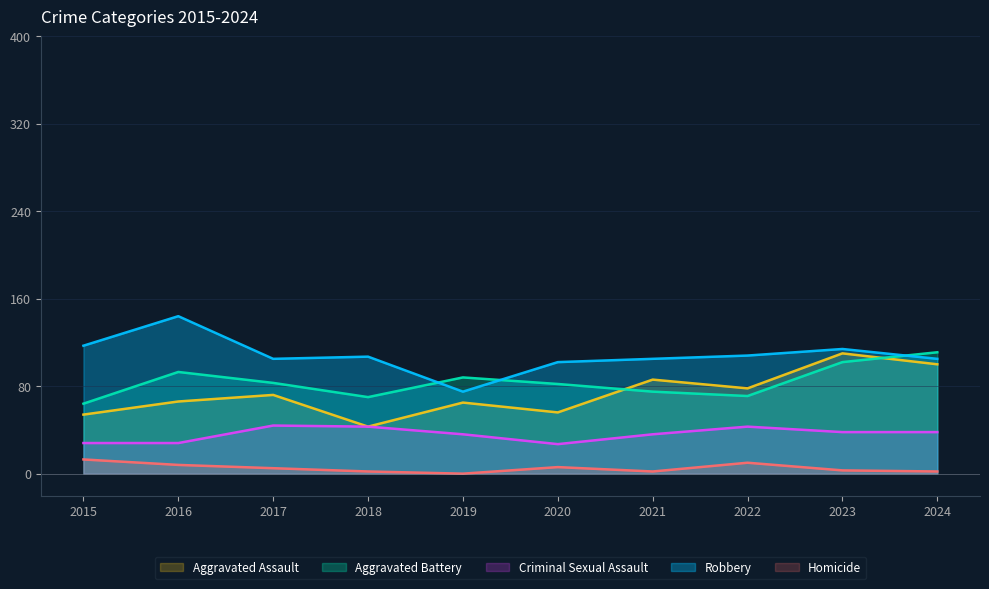

Which has a higher value, 2020 or 2023?

2023